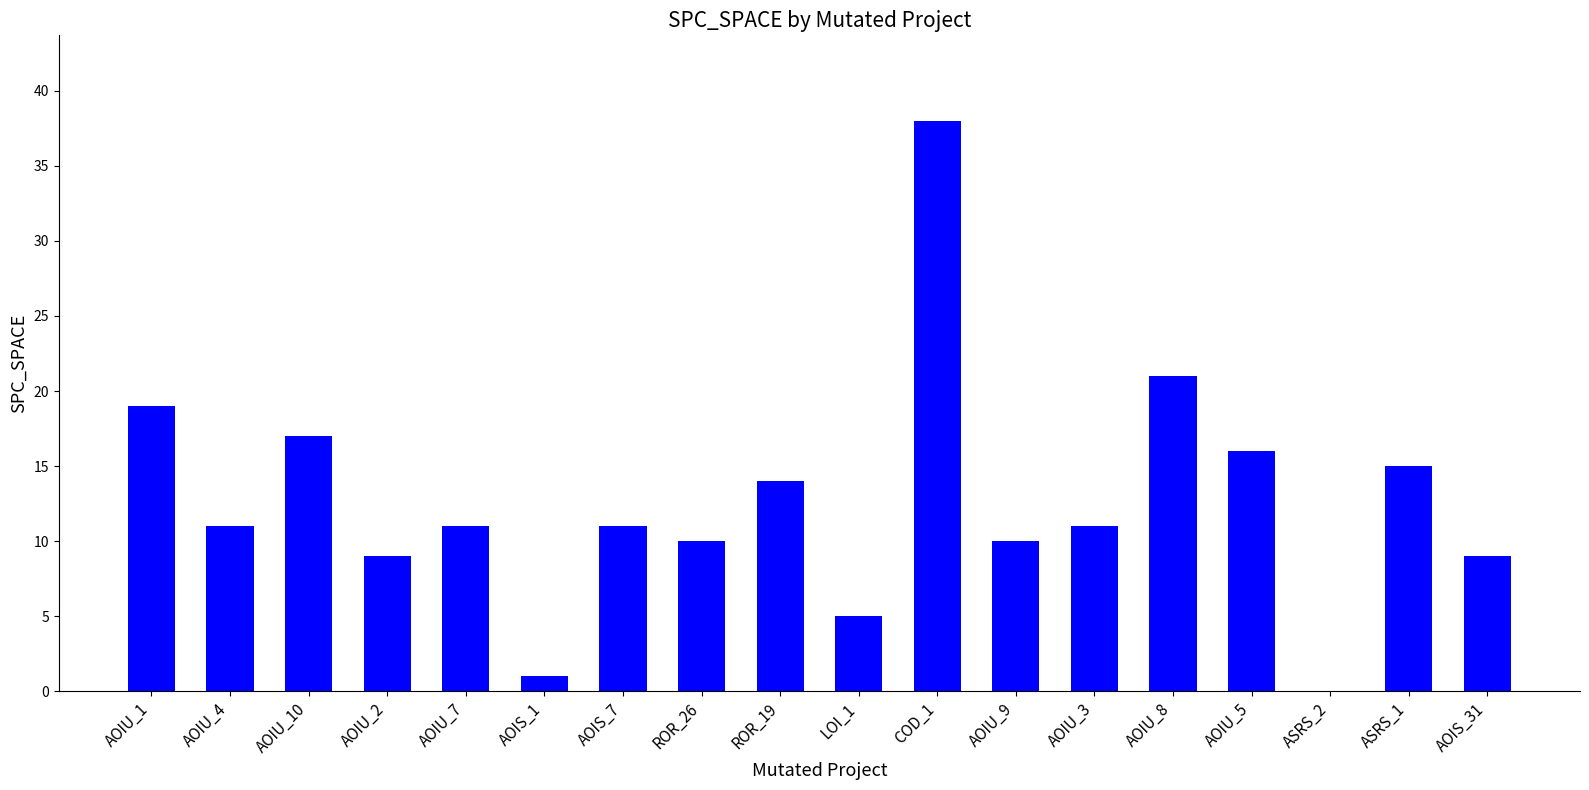

Are the bars horizontal?

No